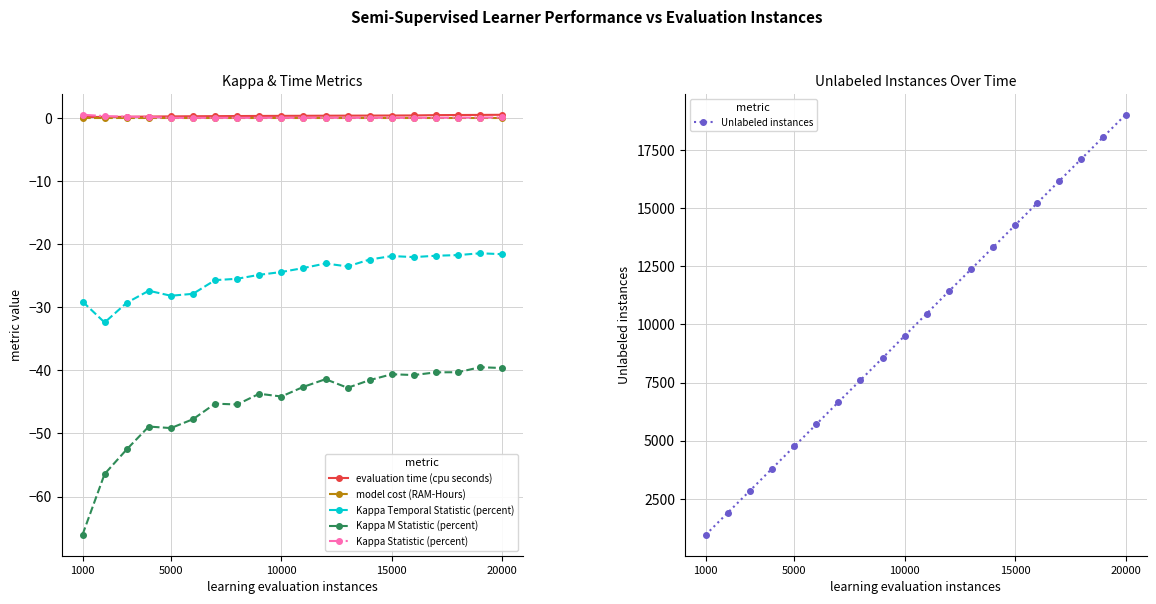

True or false: Kappa Statistic (percent) and Kappa M Statistic (percent) intersect in this chart.

False